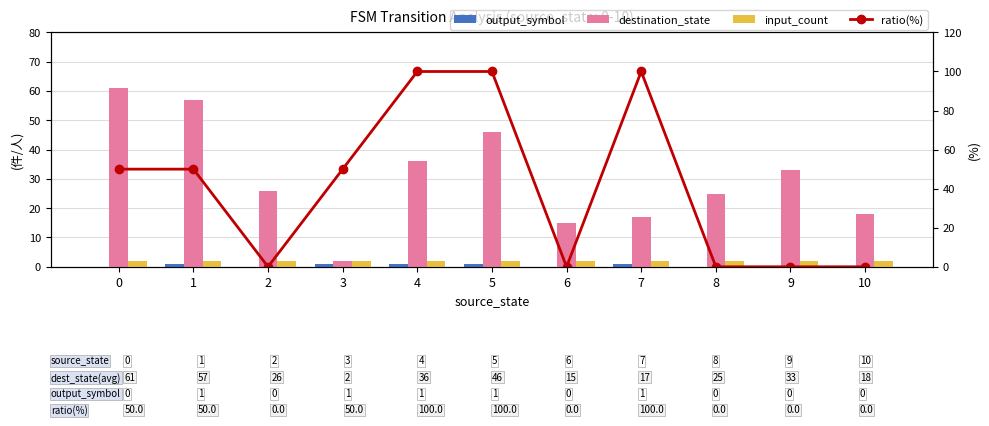

What is the sum of the input_count values at 0 and 1?

4